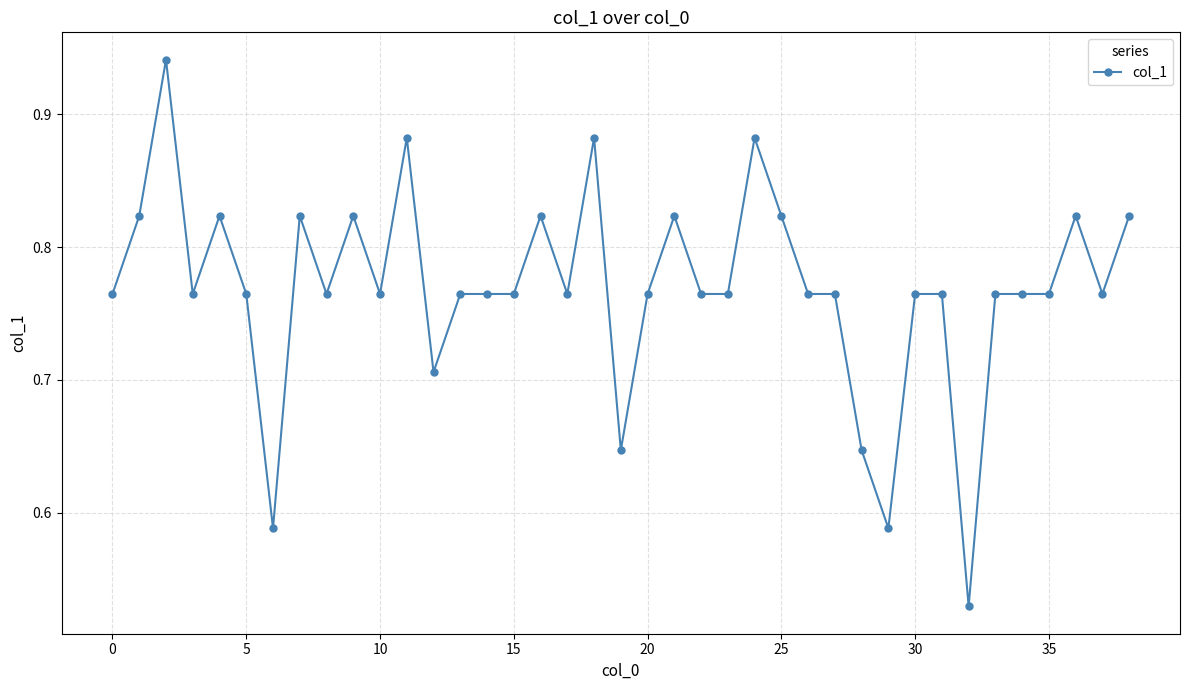

How many values are between 0 and 1?

39